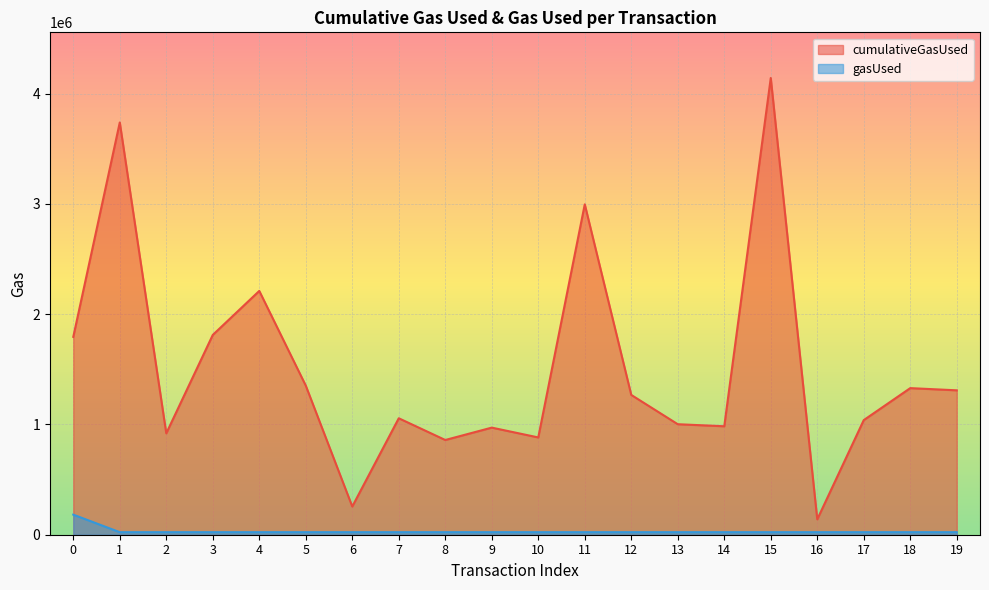

How many lines are shown in the chart?

2